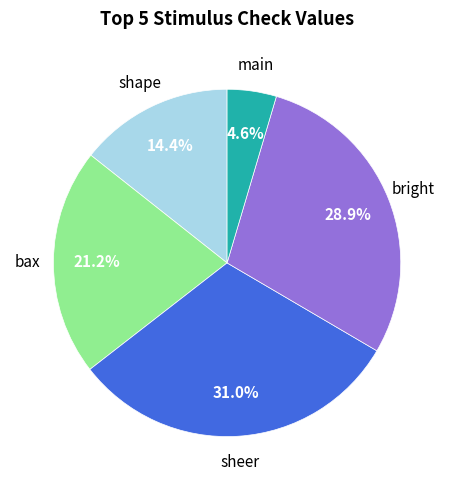

Is there any slice that represents more than half of the pie?

No